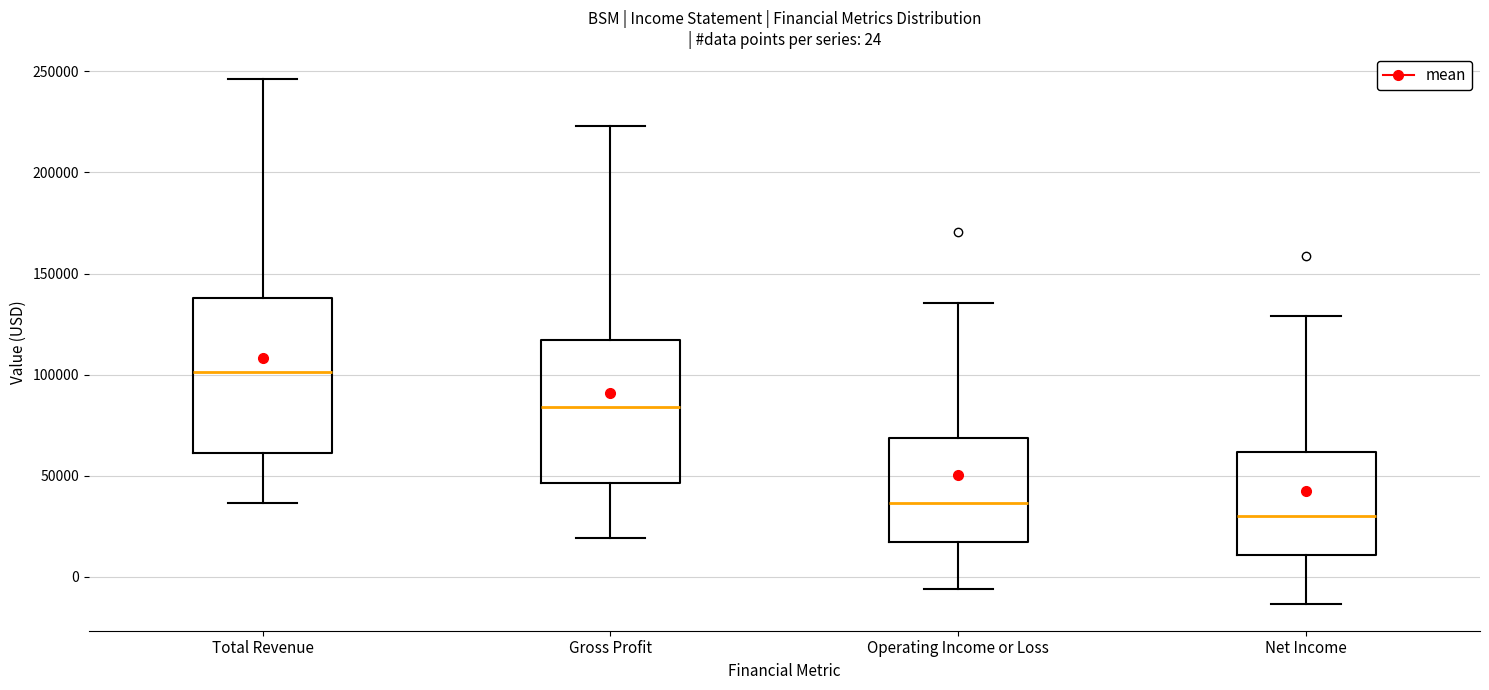

Which box has the highest median line?

Total Revenue